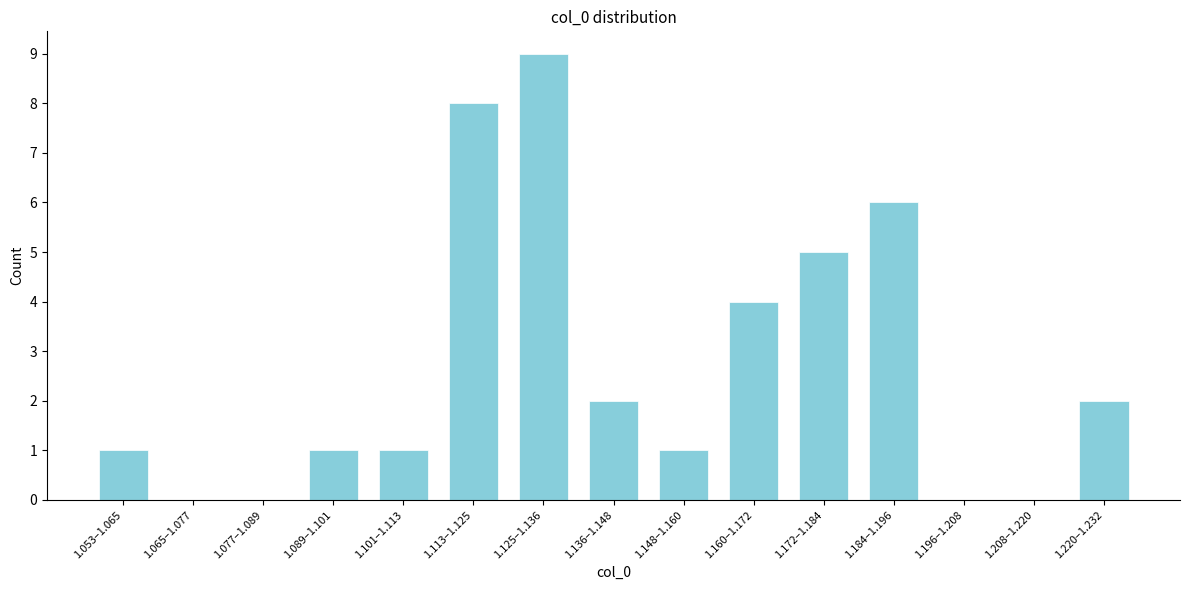

Reading right to left, extract all data points from this chart.

1.220–1.232=2	1.208–1.220=0	1.196–1.208=0	1.184–1.196=6	1.172–1.184=5	1.160–1.172=4	1.148–1.160=1	1.136–1.148=2	1.125–1.136=9	1.113–1.125=8	1.101–1.113=1	1.089–1.101=1	1.077–1.089=0	1.065–1.077=0	1.053–1.065=1